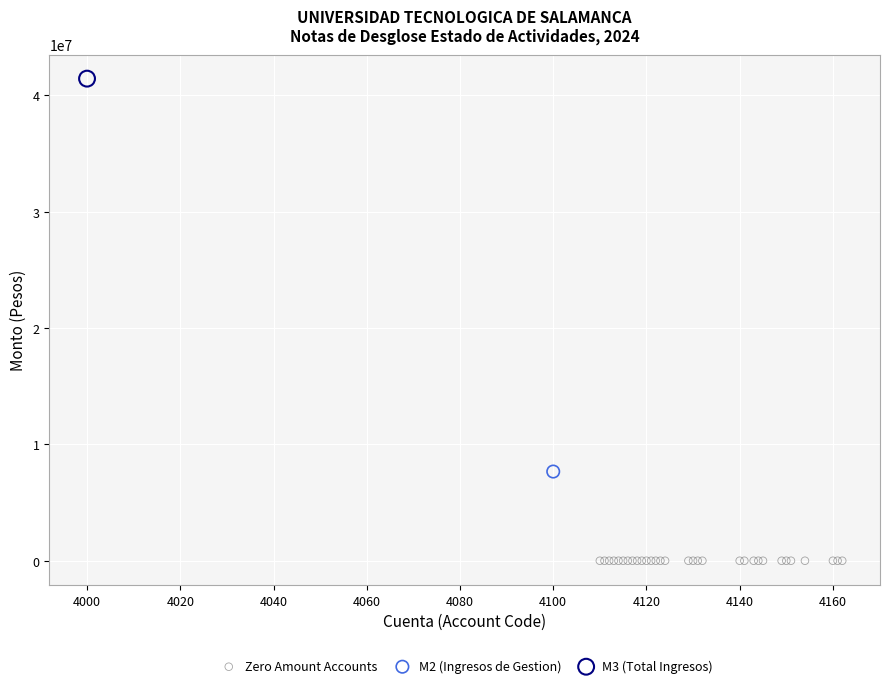

Which series reaches the minimum Y coordinate?

Zero Amount Accounts